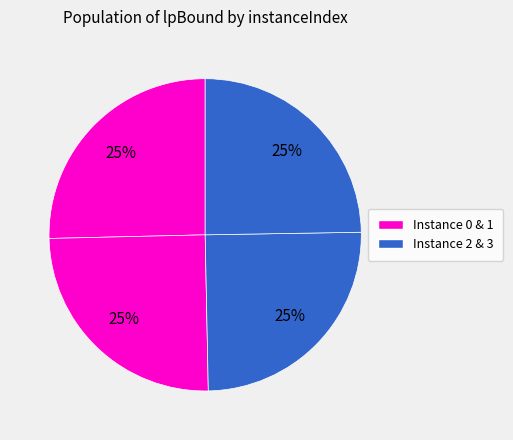

Which slice is the smallest?

3